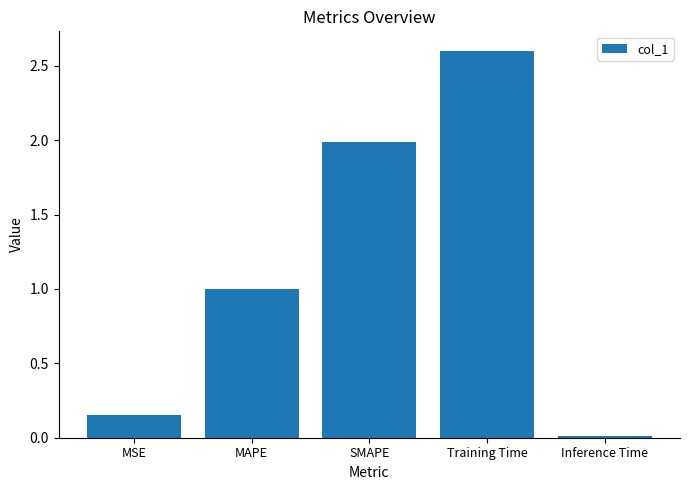

Which has a higher value, Inference Time or Training Time?

Training Time